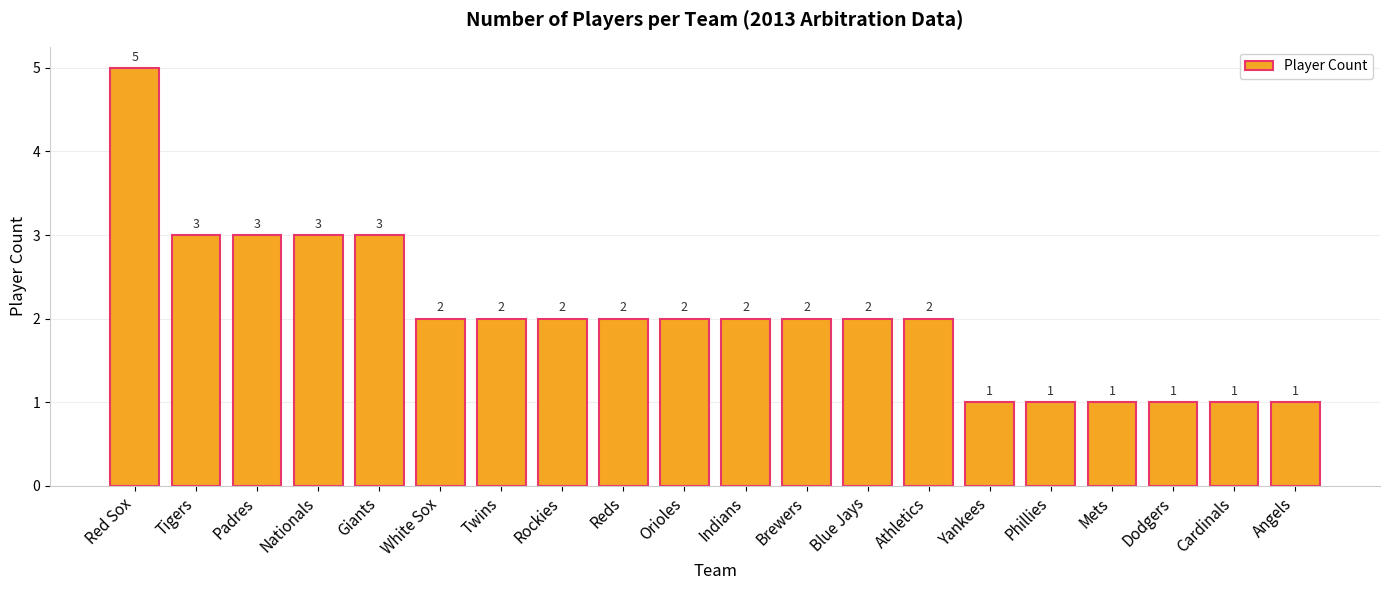

What is the approximate value at Dodgers?

1